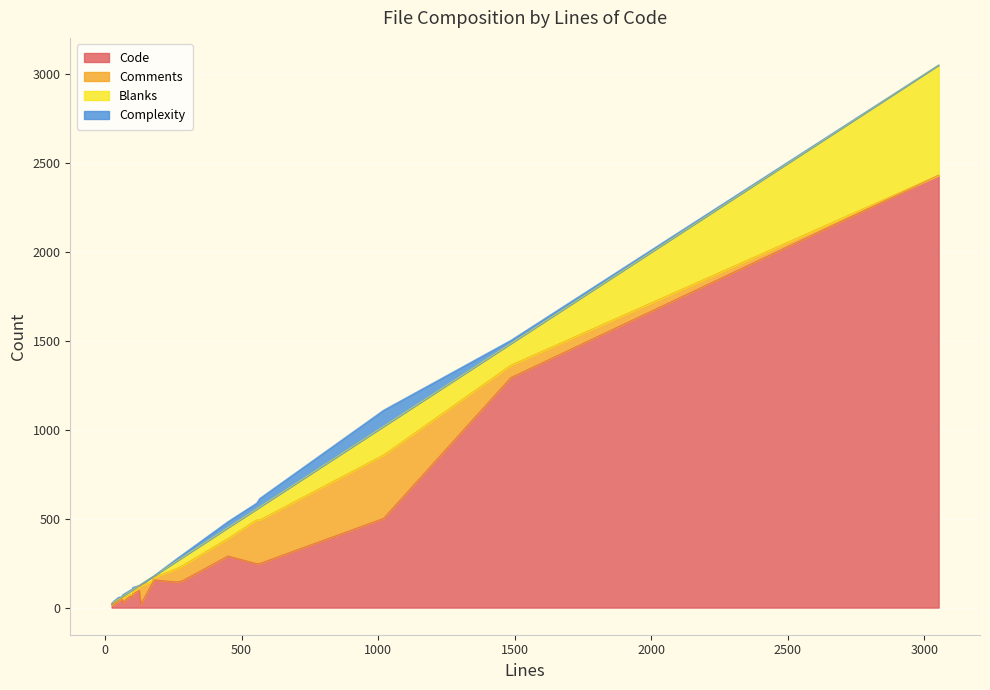

Is it true that Comments equals 8 at comment.php?

True